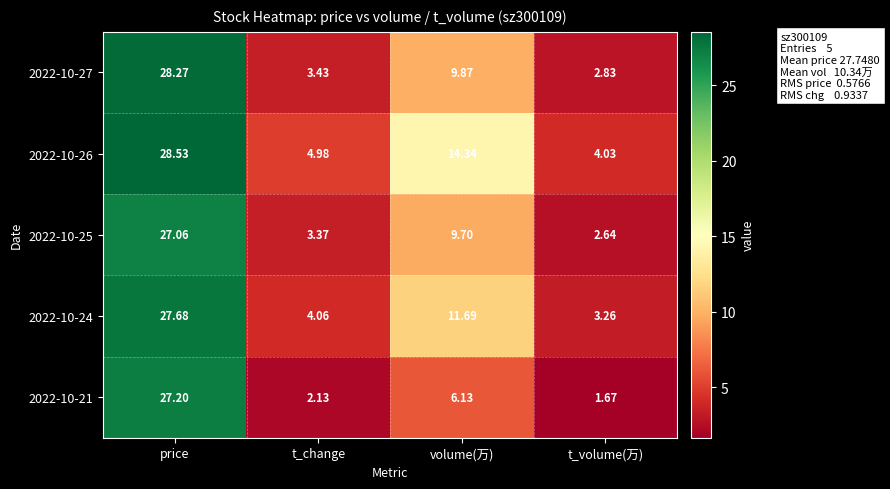

At which category is the sum across all series the highest?

price